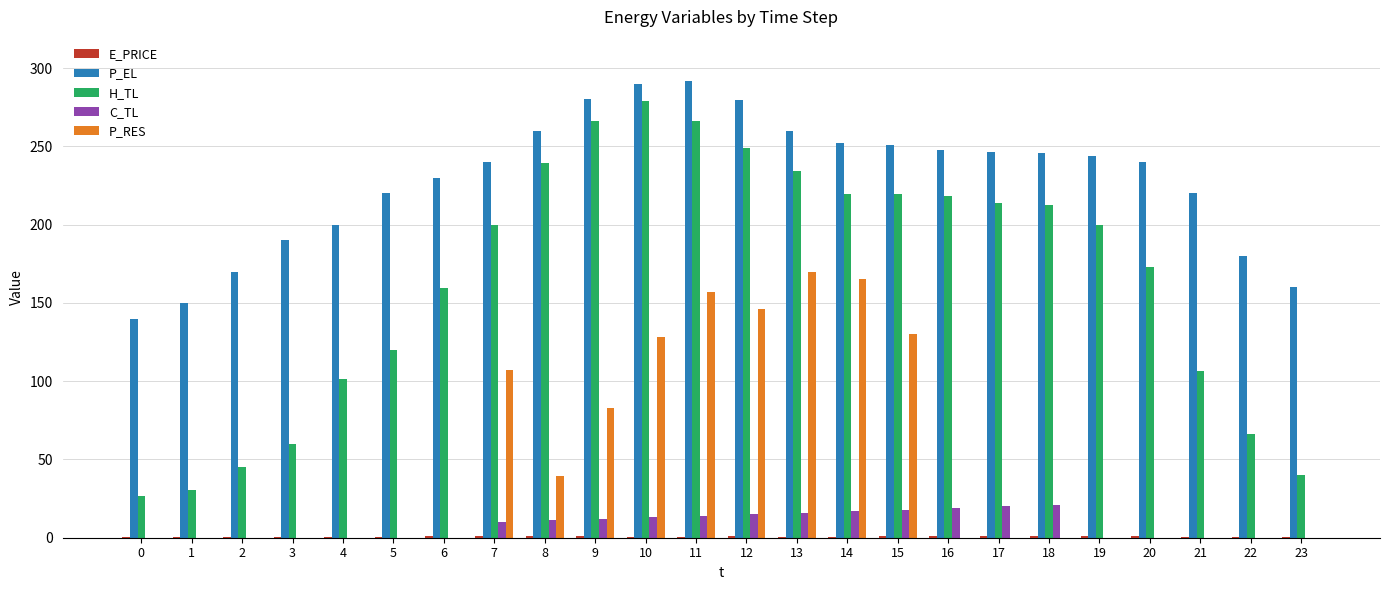

Which series changed the most between 7 and 19?

P_RES